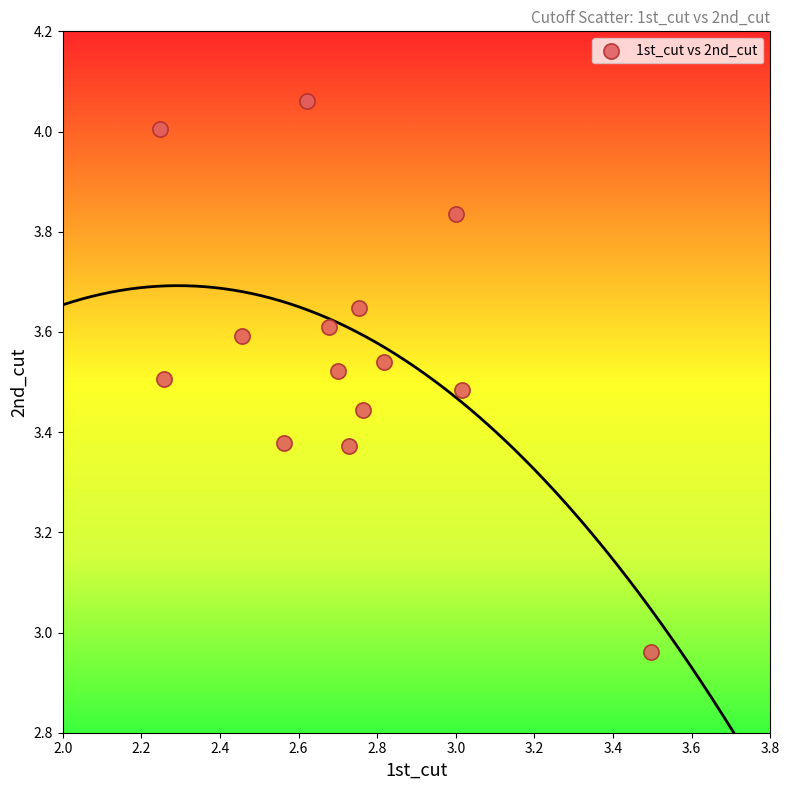

What is the range of X values (max minus min)?

1.2